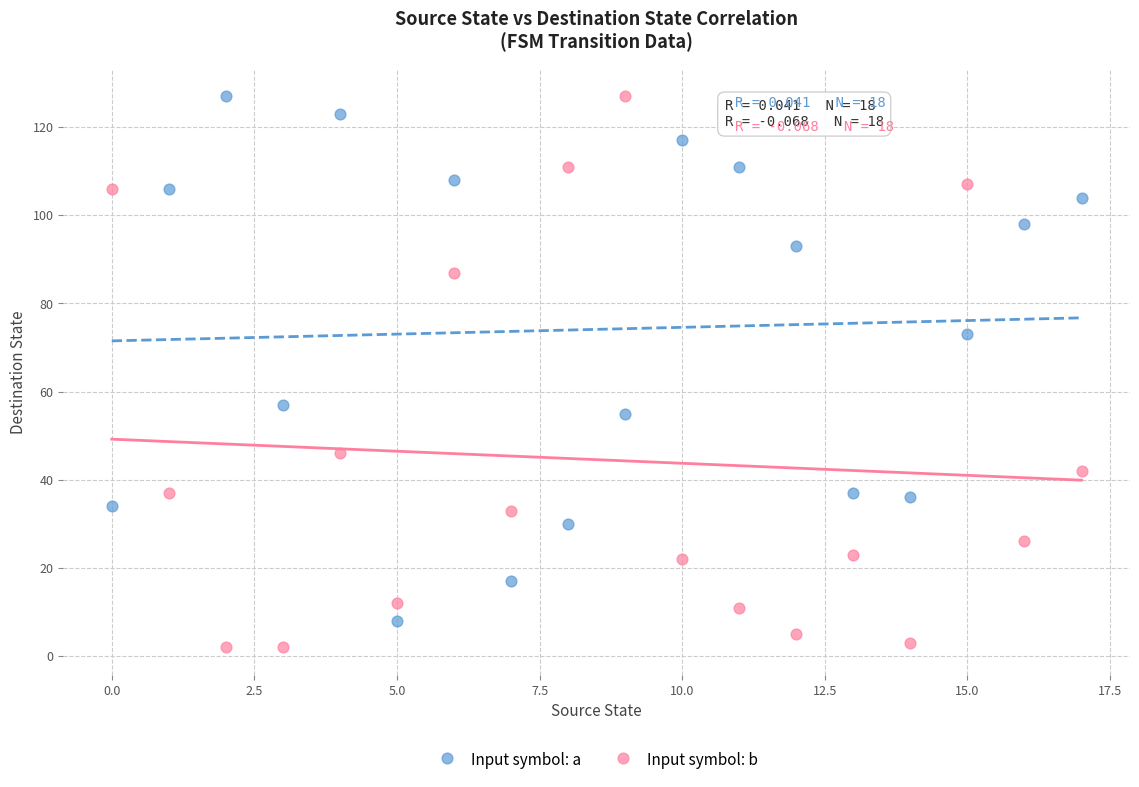

In the Input symbol: b series, what Y value is closest to 64?

46